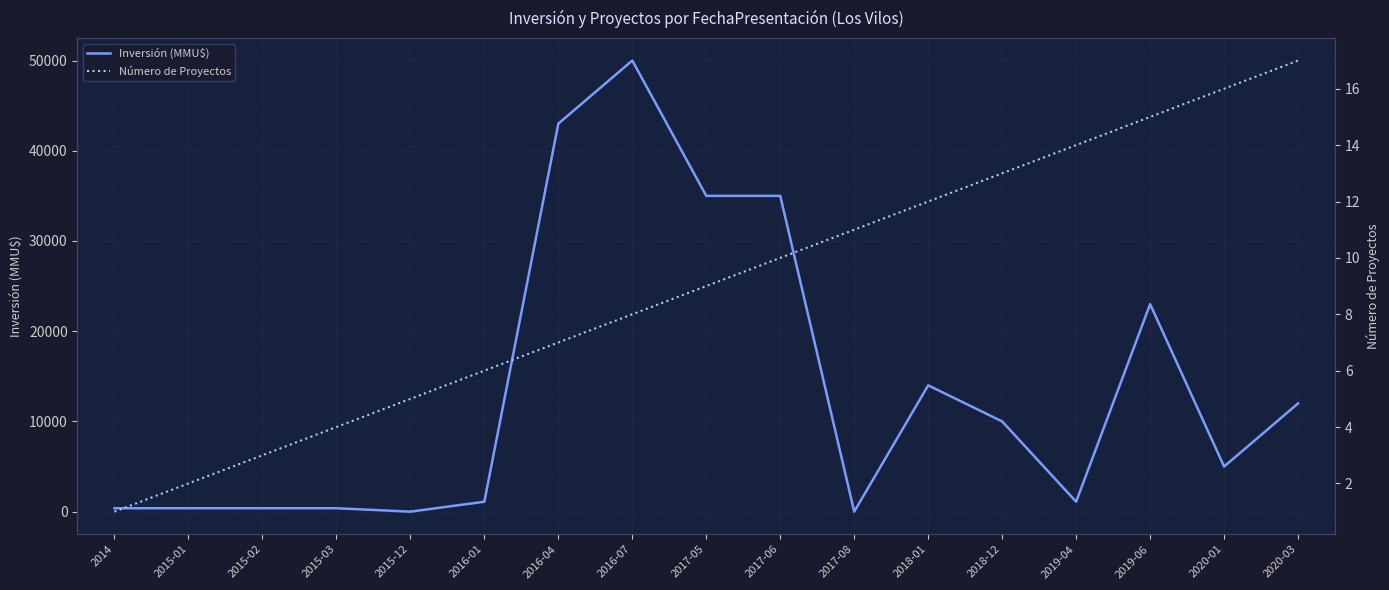

Rank the series at 2014 from highest to lowest value.

Inversión (MMU$), Número de Proyectos